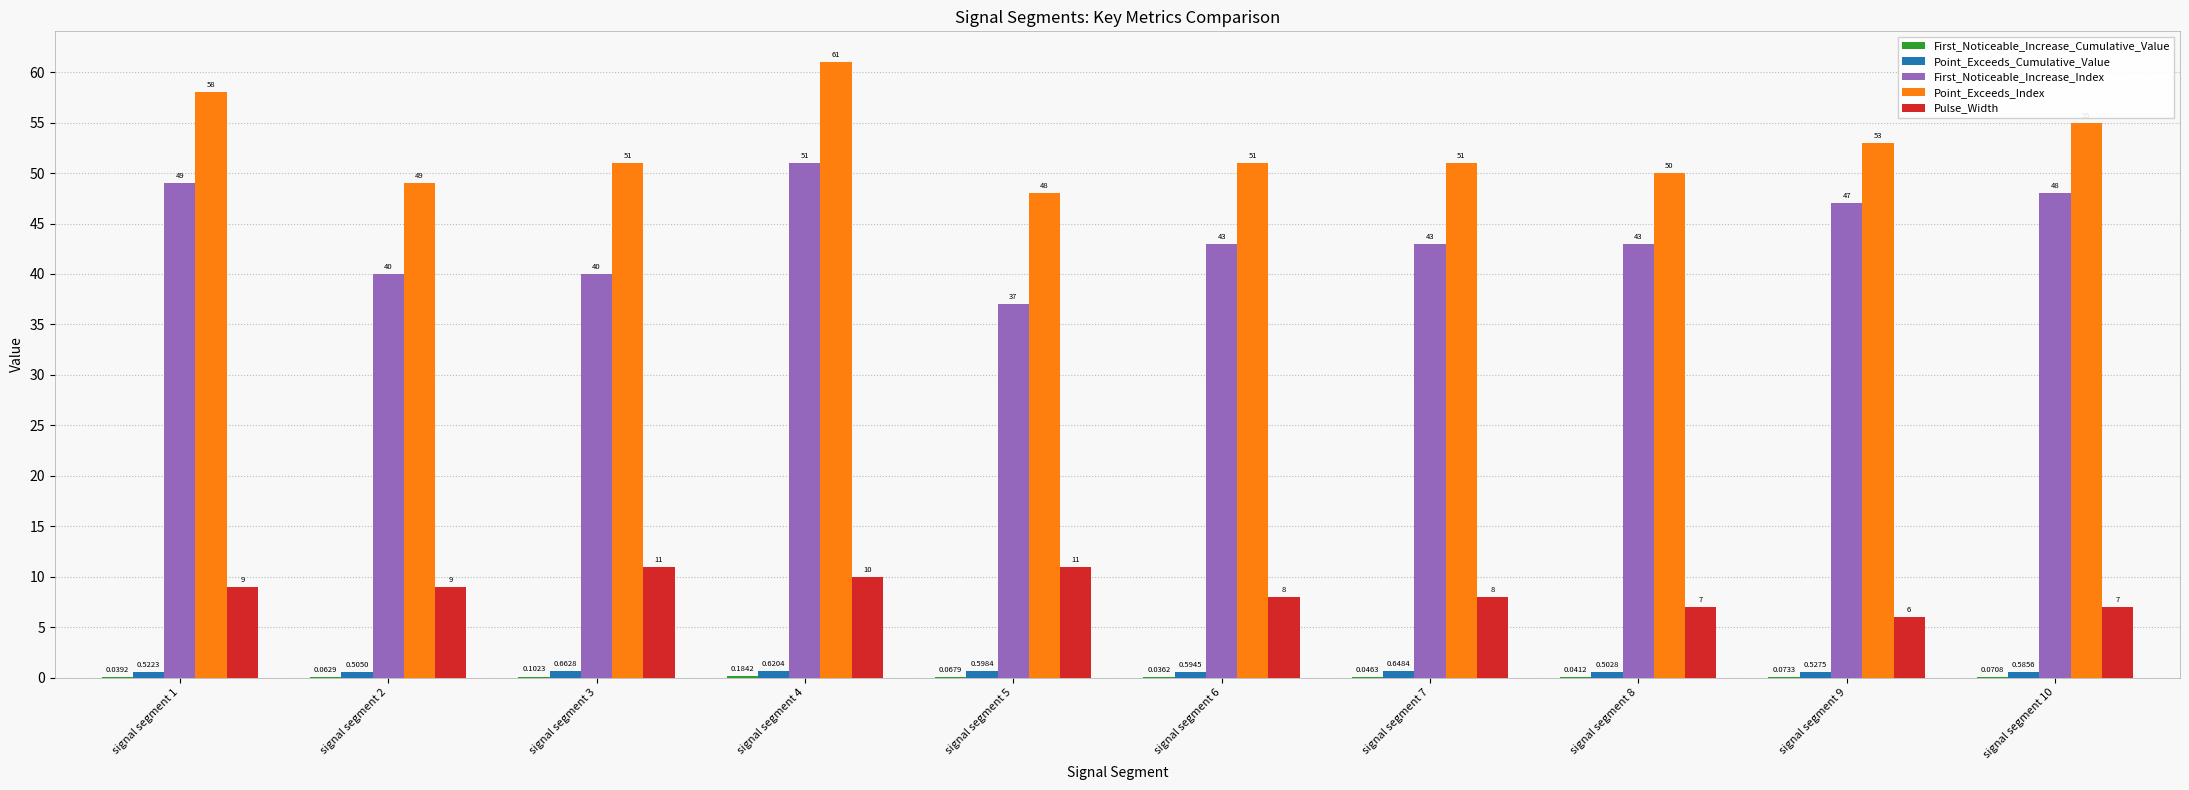

What is the sum of the Pulse_Width values at signal segment 6 and signal segment 3?

19.0